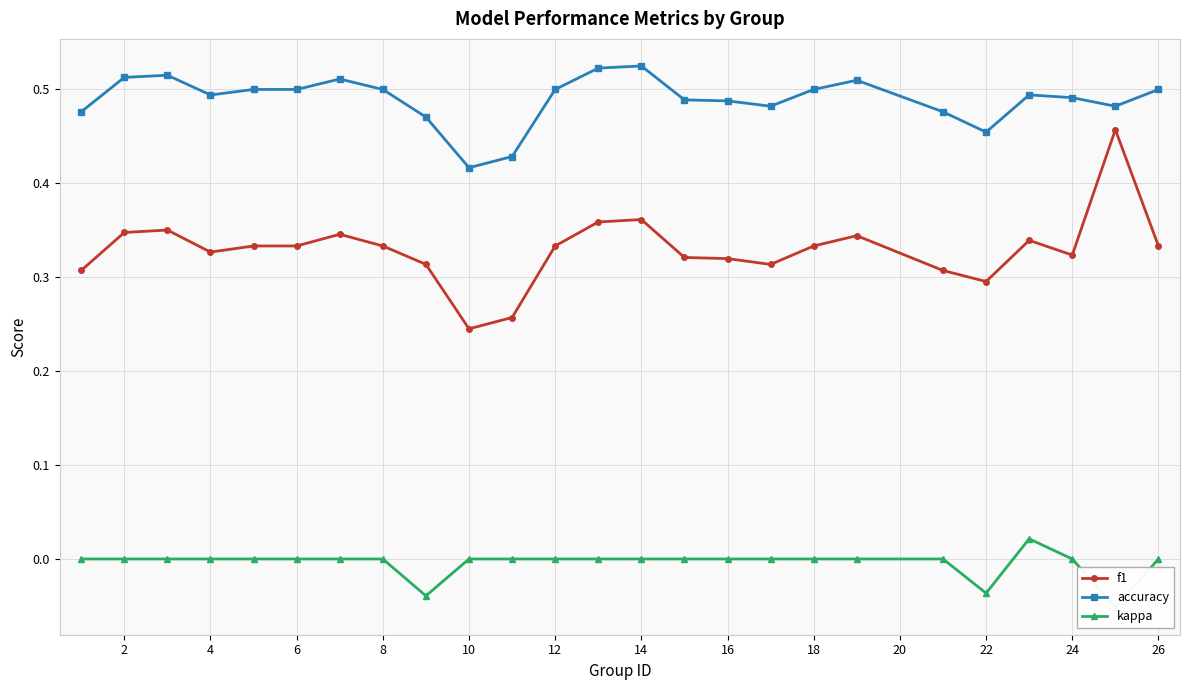

True or false: f1 and accuracy intersect in this chart.

False